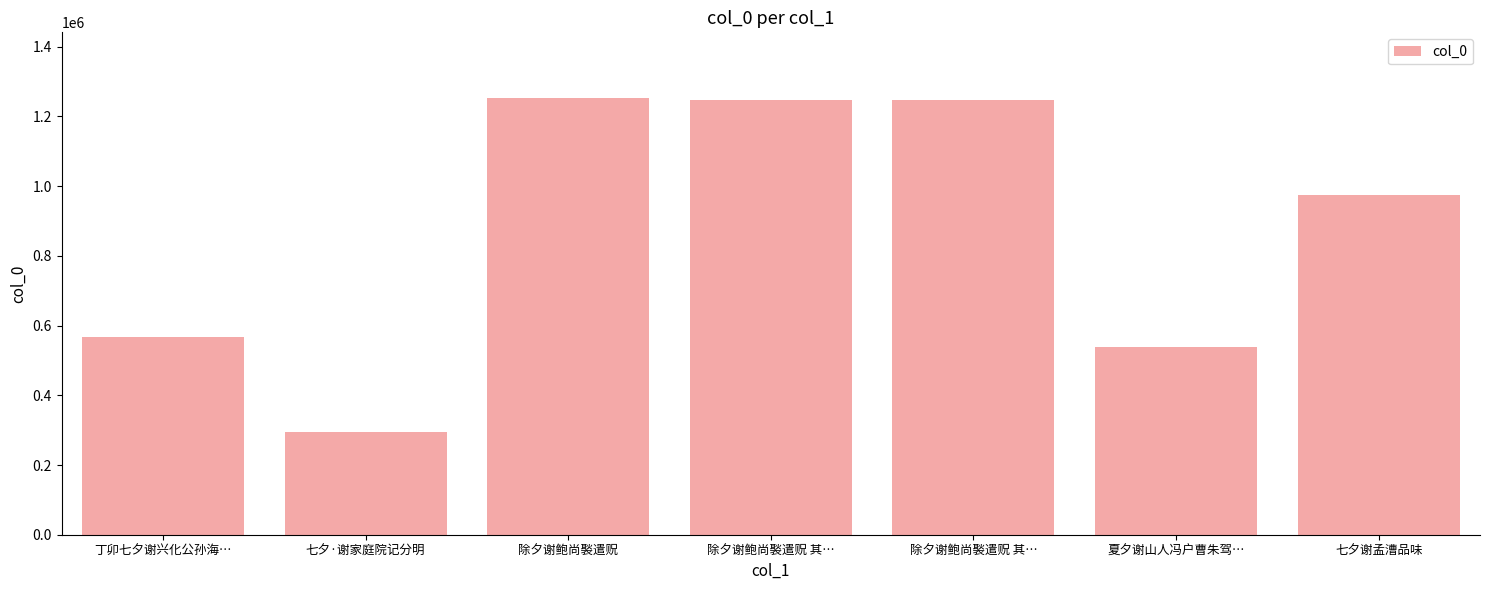

How many data points are less than 974965?

3